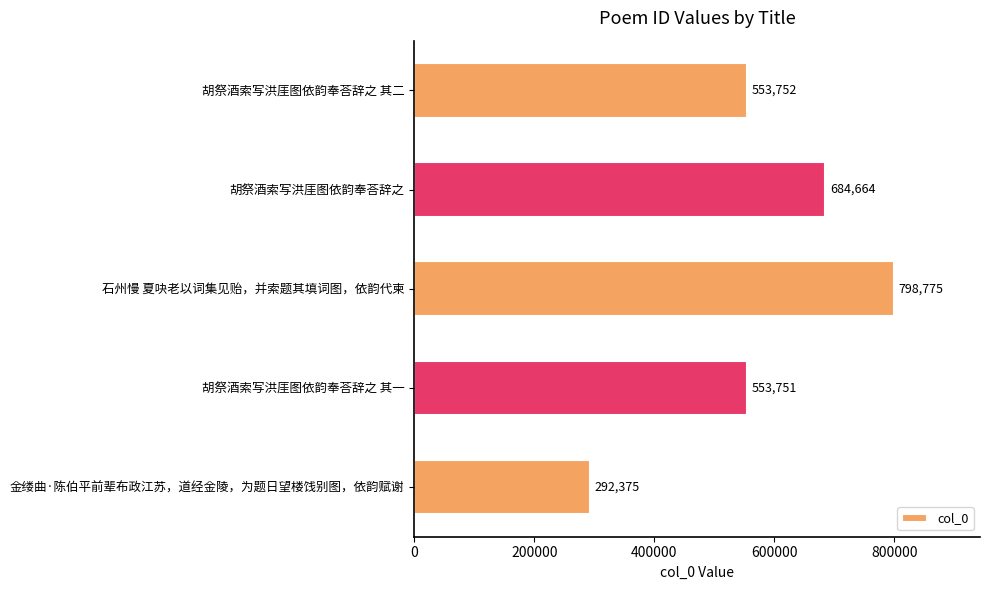

What is the greatest value displayed?

798775